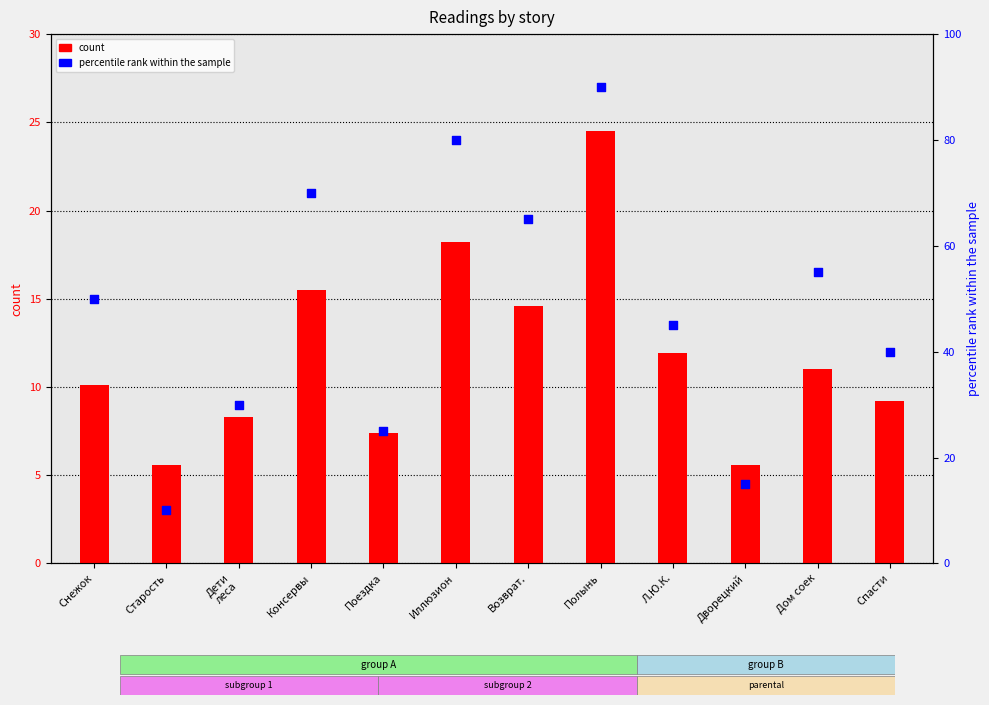

At how many categories does at least one series exceed 27?

9